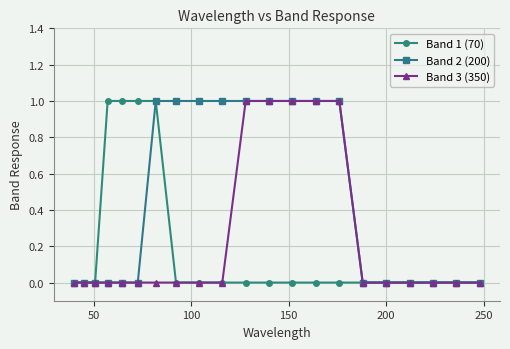

Reading right to left, extract all data points from this chart.

Band 1 (70): 0	0	0	0	0	0	0	0	0	0	0	0	0	0	1	1	1	1	0	0	0
Band 2 (200): 0	0	0	0	0	0	1	1	1	1	1	1	1	1	1	0	0	0	0	0	0
Band 3 (350): 0	0	0	0	0	0	1	1	1	1	1	0	0	0	0	0	0	0	0	0	0